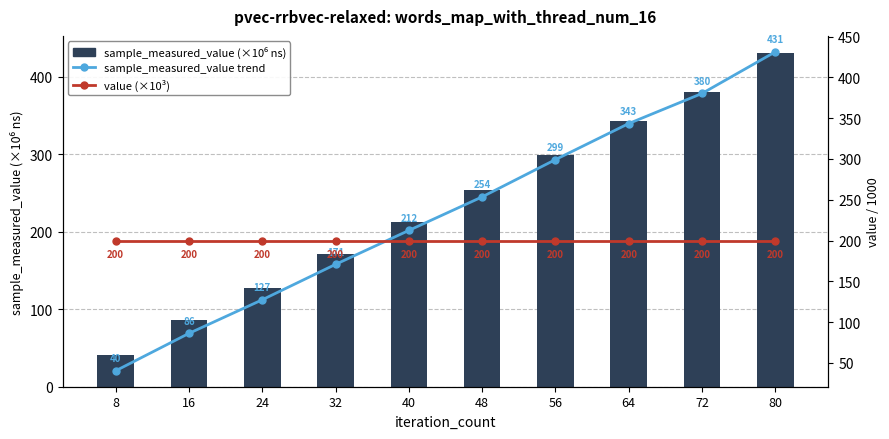

At which label is sample_measured_value trend closest to 235?

48